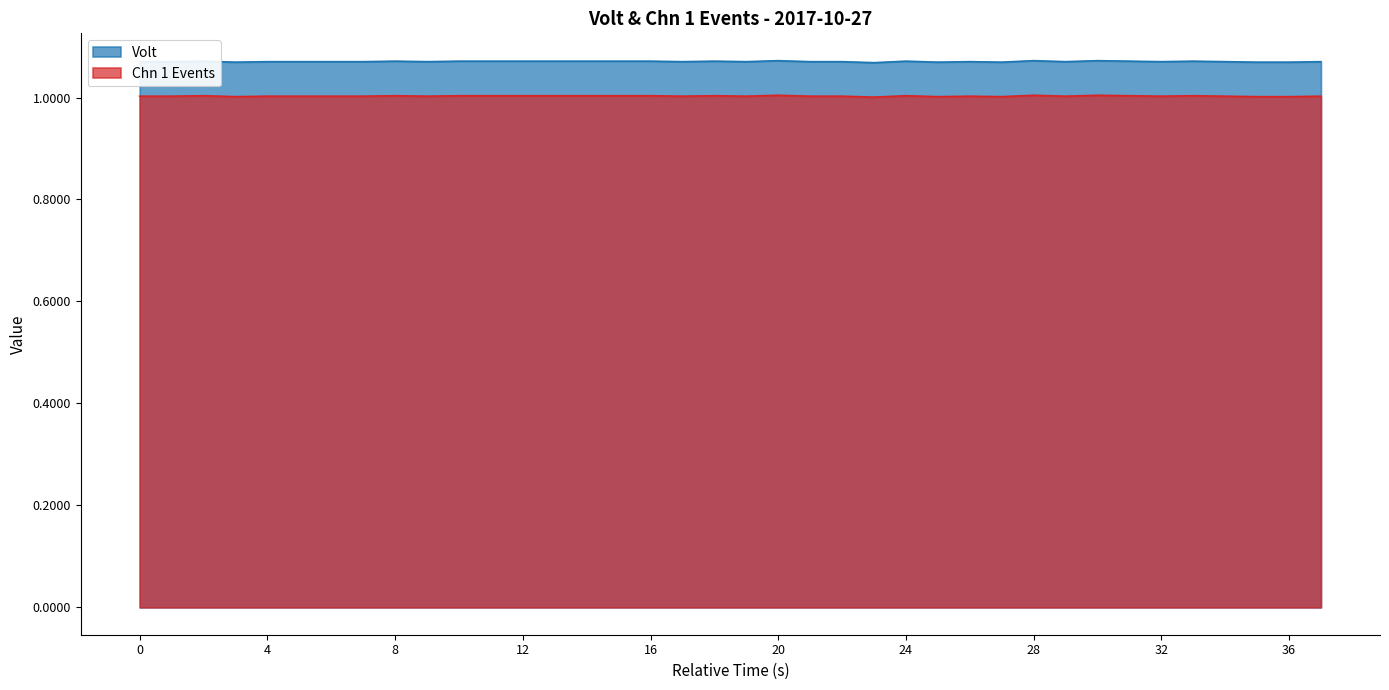

What are all the series names shown in the legend?

Volt, Chn 1 Events